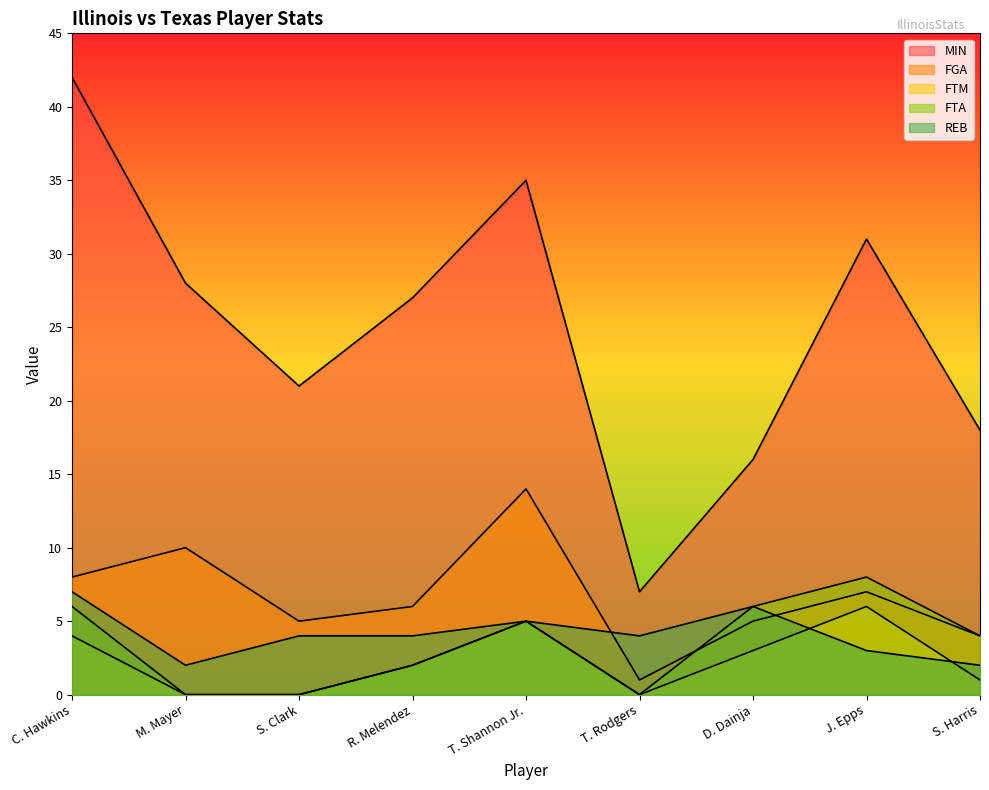

Where is FGA nearest to the value 7?

J. Epps